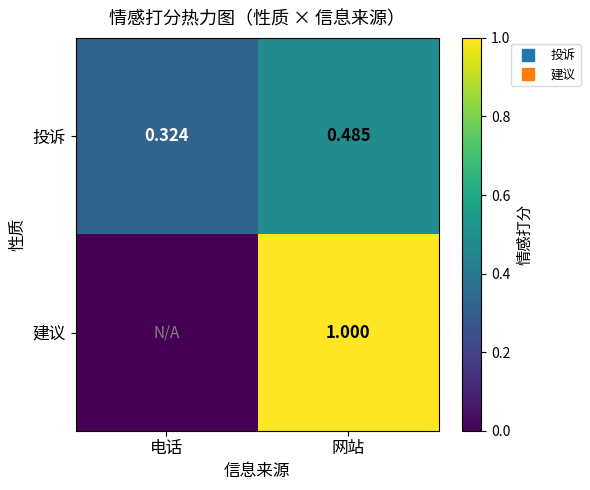

What is the sum of the 建议 values at 网站 and 电话?

1.0